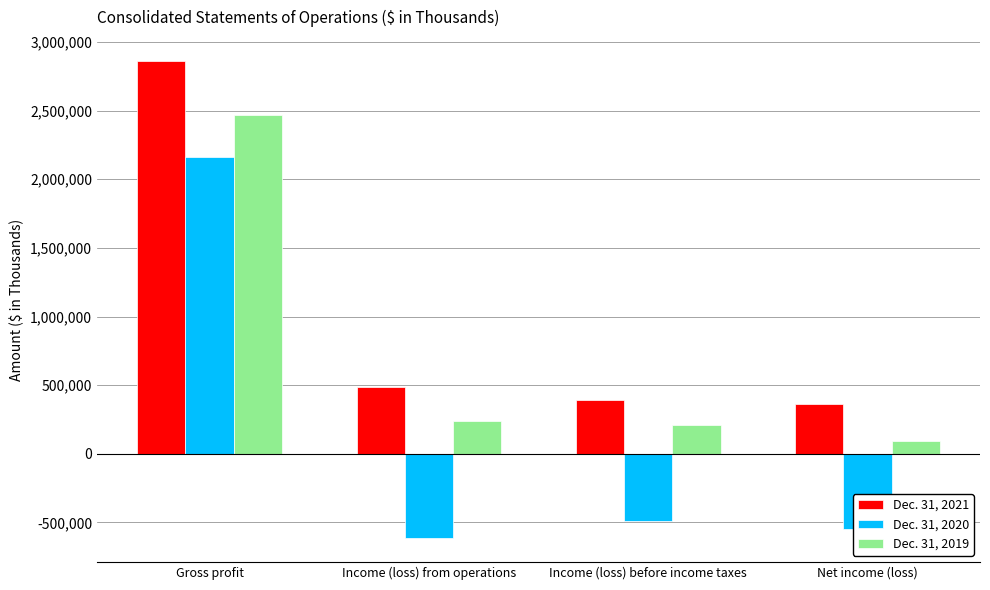

At Gross profit, list the series in order from smallest to largest.

Dec. 31, 2020, Dec. 31, 2019, Dec. 31, 2021